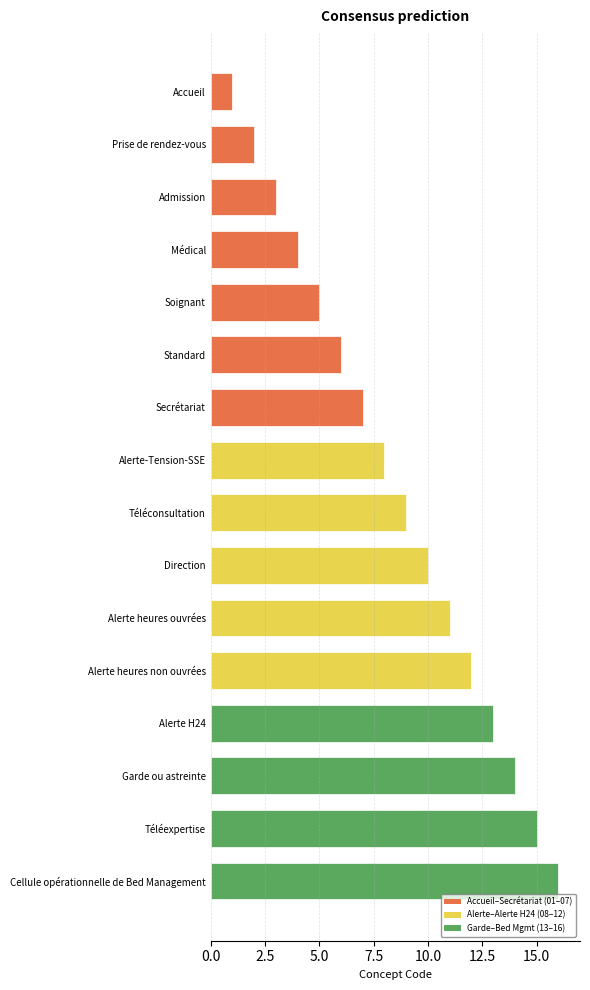

What is the sum of the values at Alerte heures non ouvrées and Alerte H24?

25